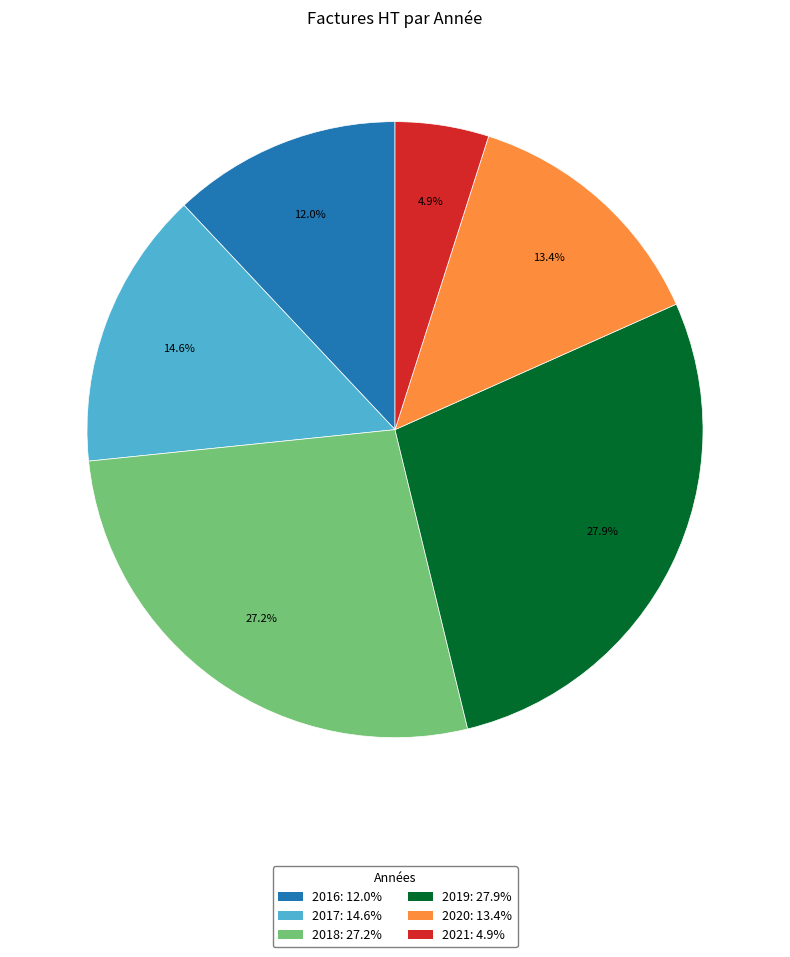

To the nearest percent, what portion does 2021 represent?

5%